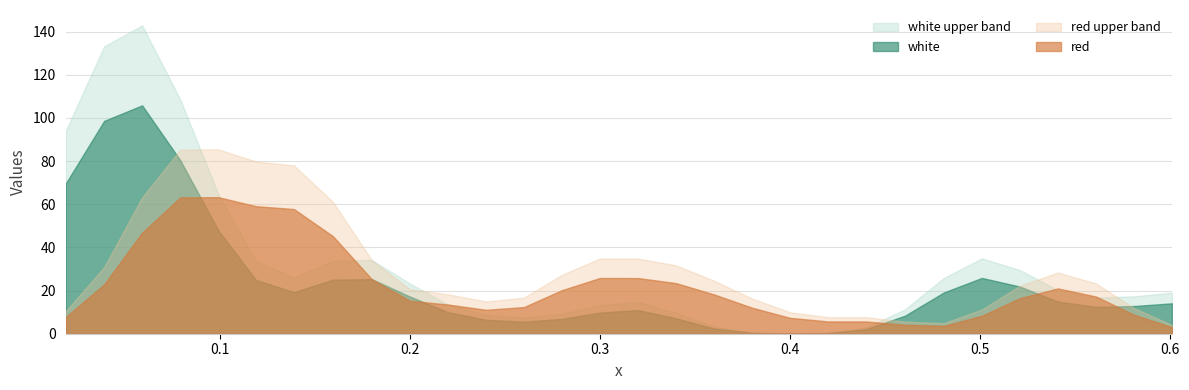

List the series in order of their peak value, lowest first.

red, red upper band, white, white upper band